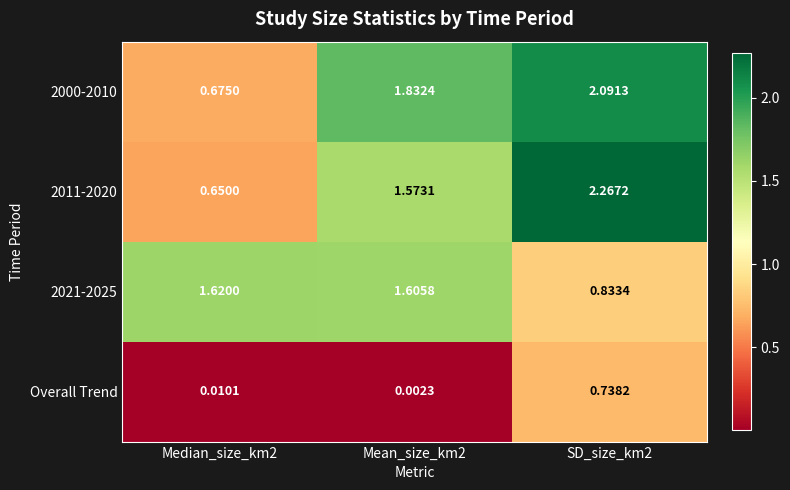

What is the difference between the highest and lowest values at Mean_size_km2?

1.8